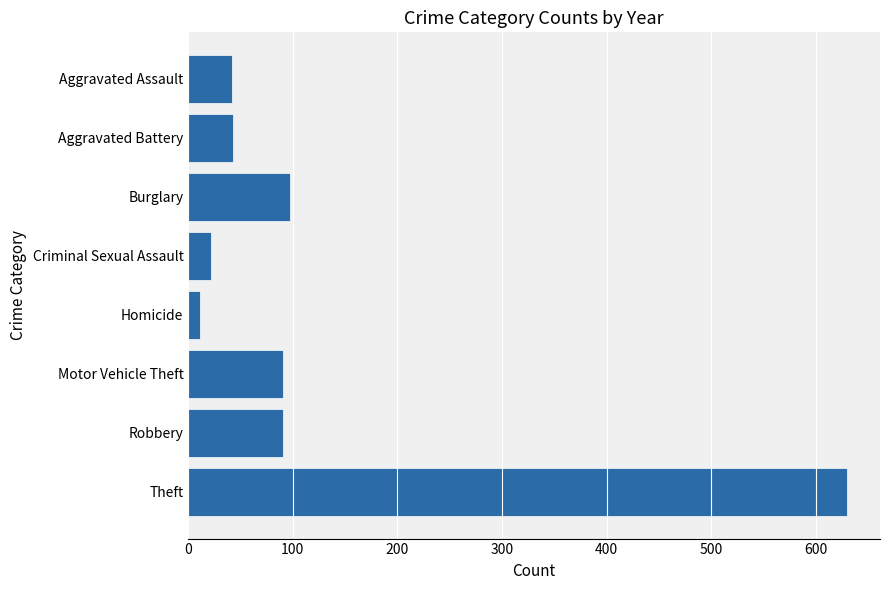

True or false: the data shows 23 at Aggravated Battery.

False